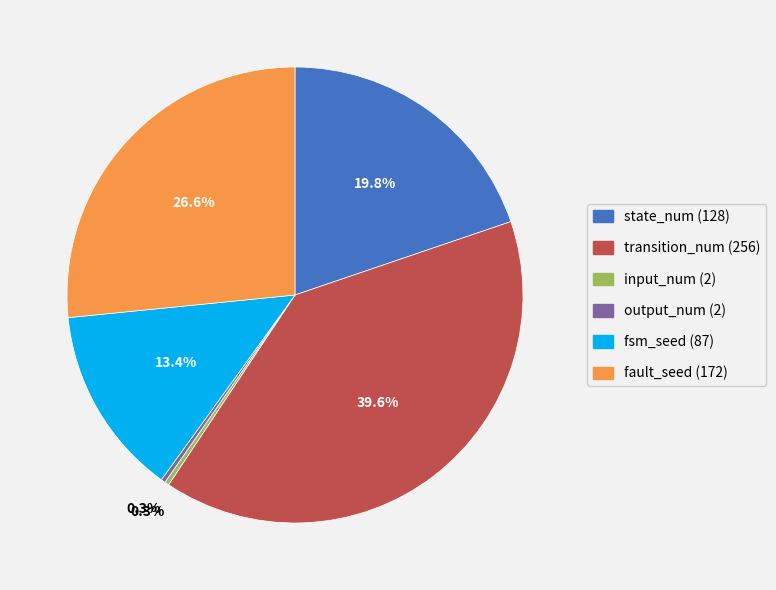

The fault_seed (172) slice represents 27% of the pie. True or false?

True